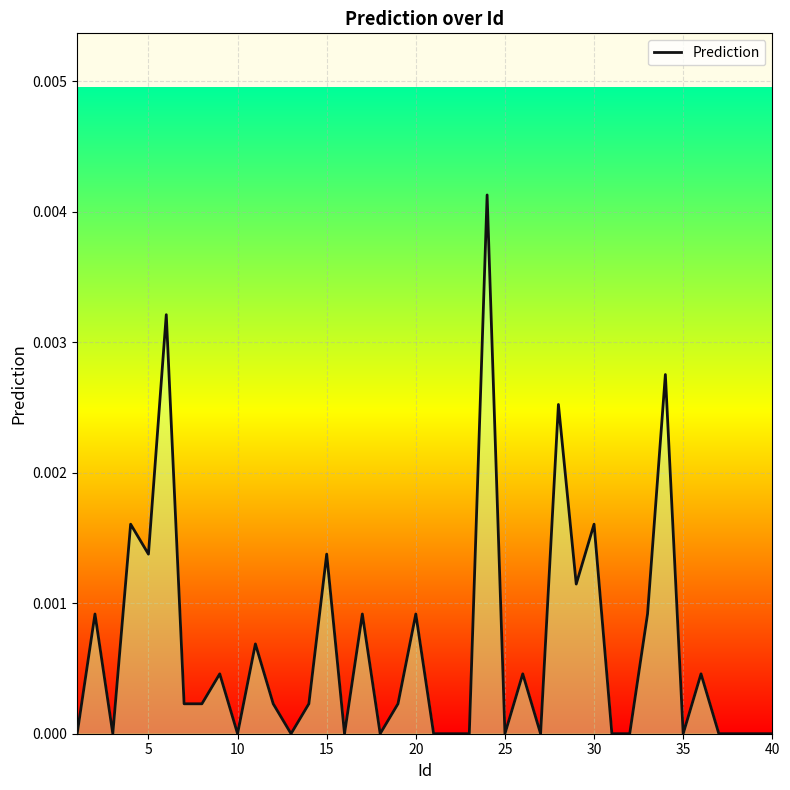

Is this an area chart (filled region under the line)?

Yes